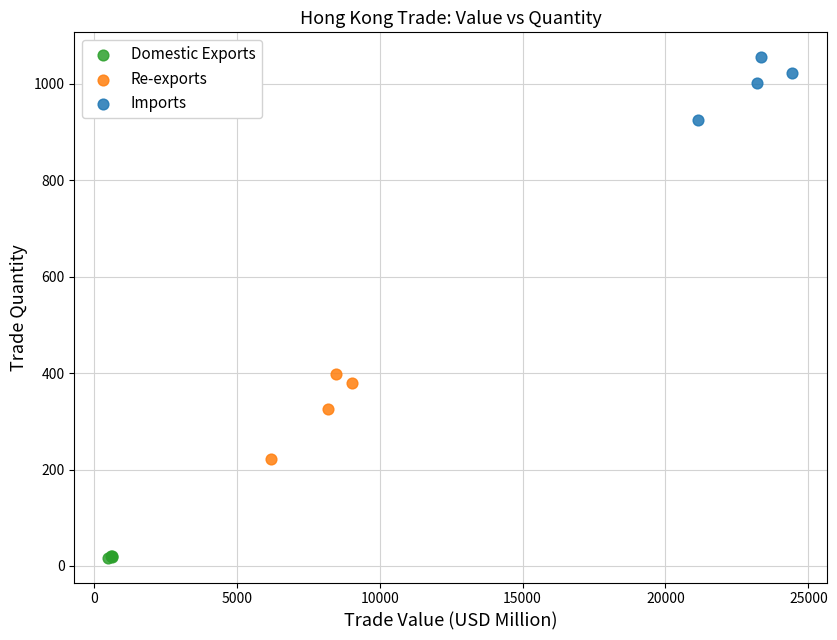

Which series contains the lowest Y value?

Domestic Exports